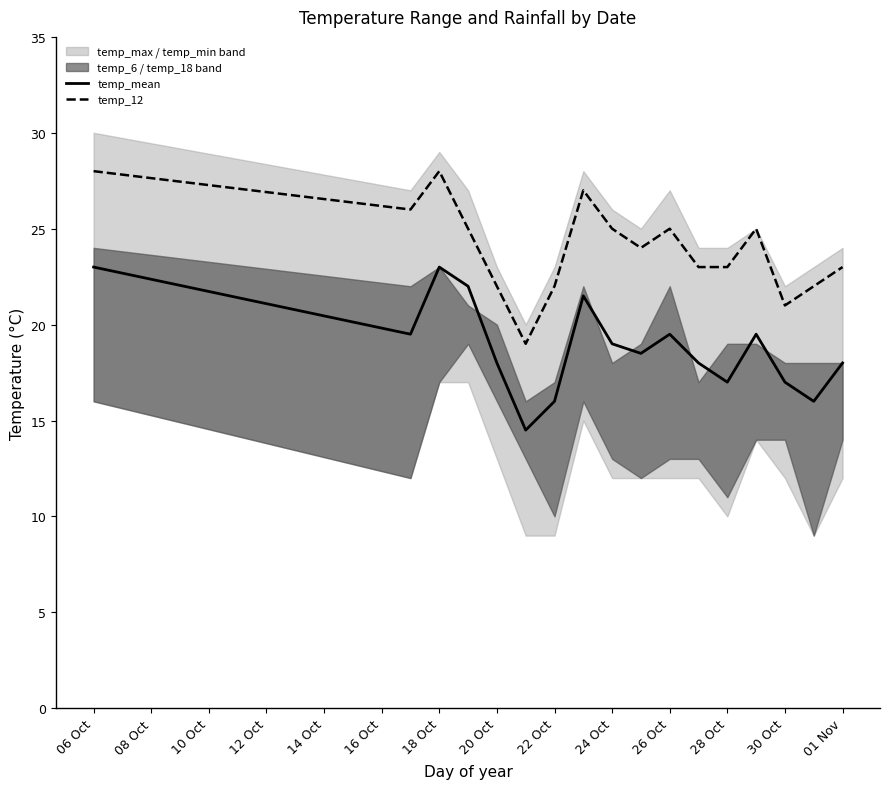

True or false: temp_12 and temp_mean cross at least once.

False